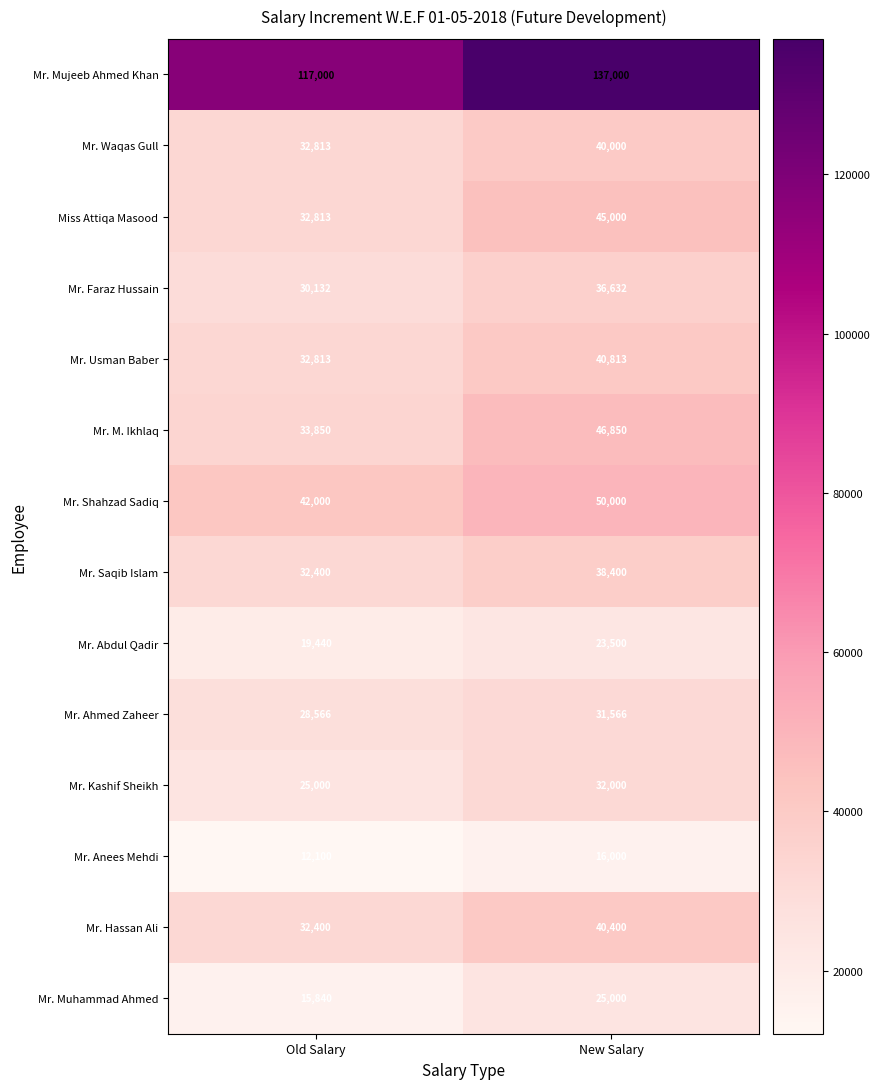

Which label corresponds to the largest value in the chart?

New Salary